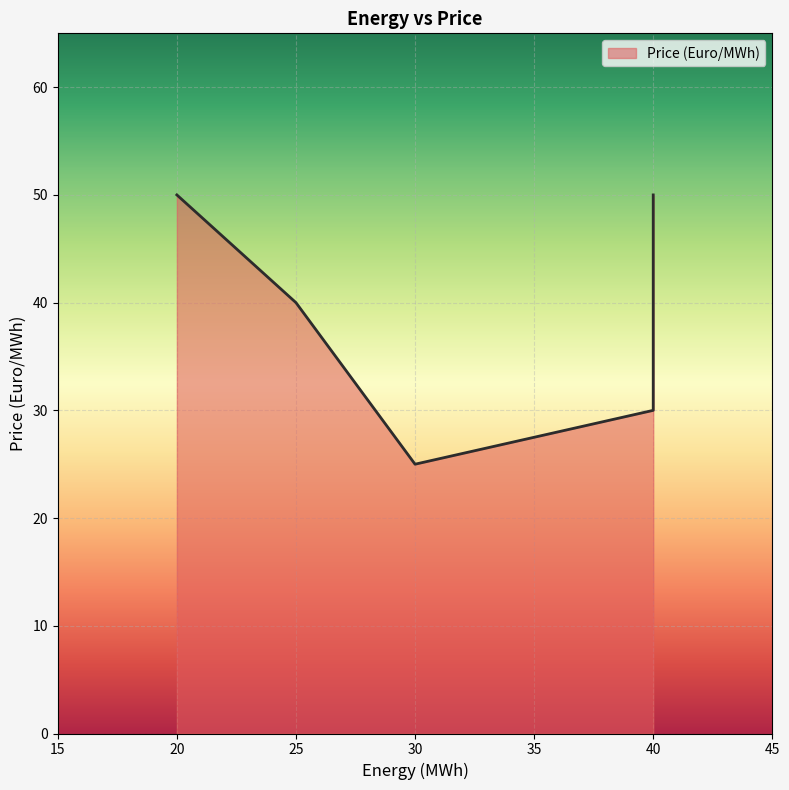

True or false: the data shows 30 at 40.

True